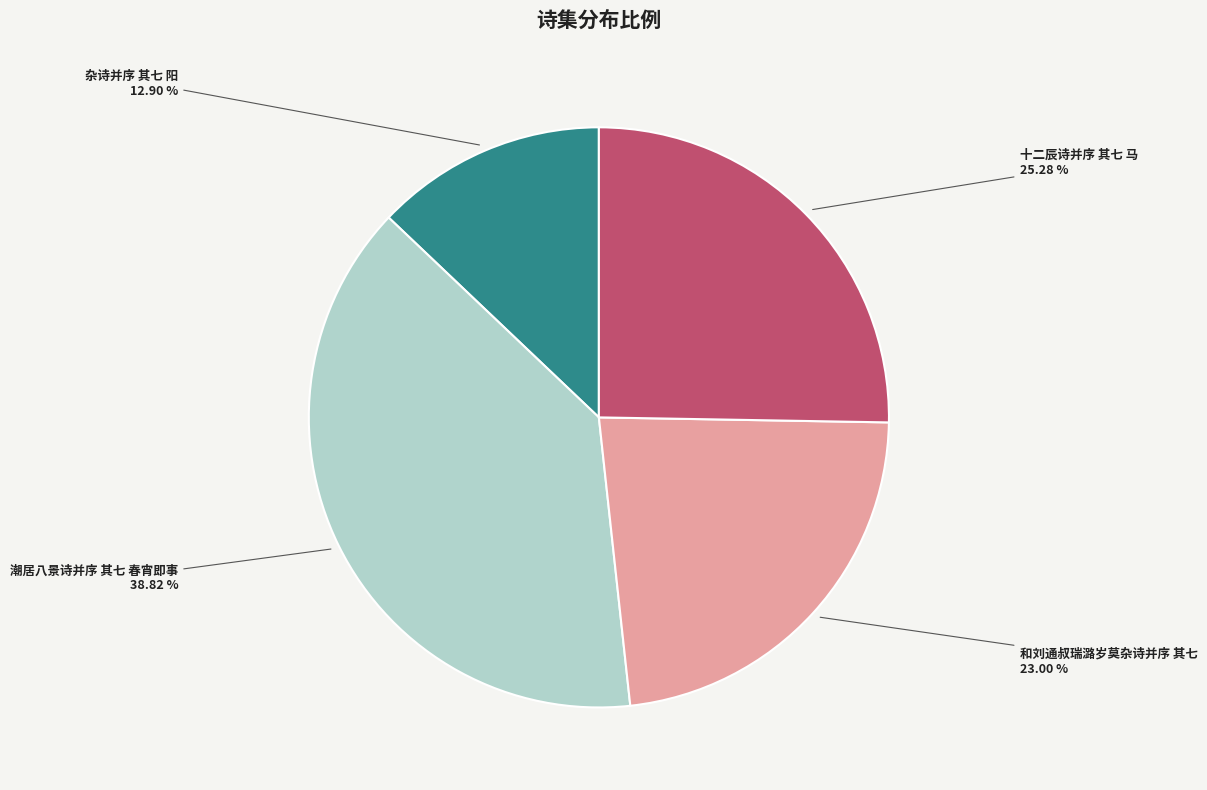

Is there a majority slice in this chart?

No